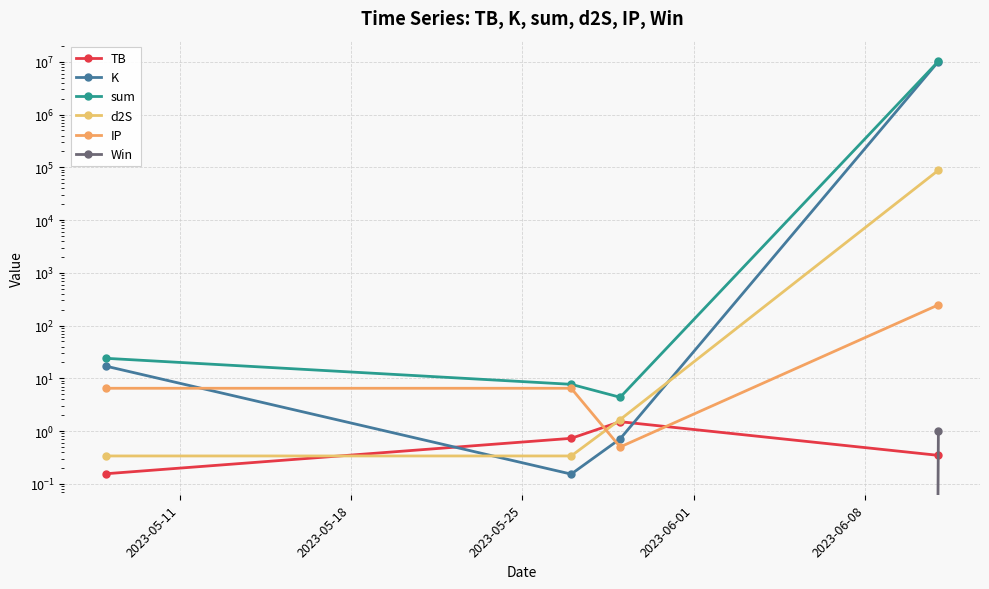

In TB, how many points are higher than both neighbors (excluding endpoints)?

1